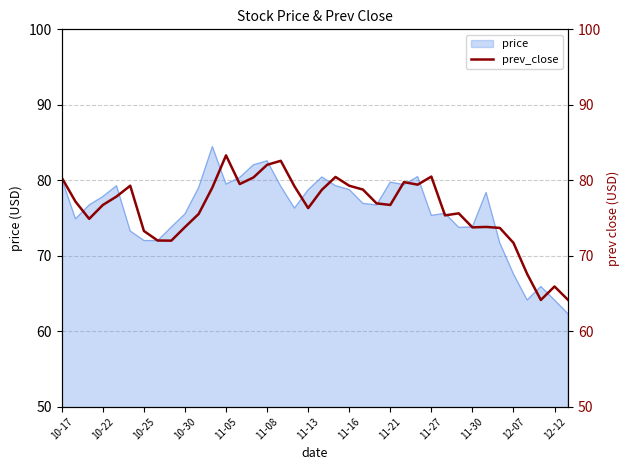

Where does the data first go above 76?

10-17